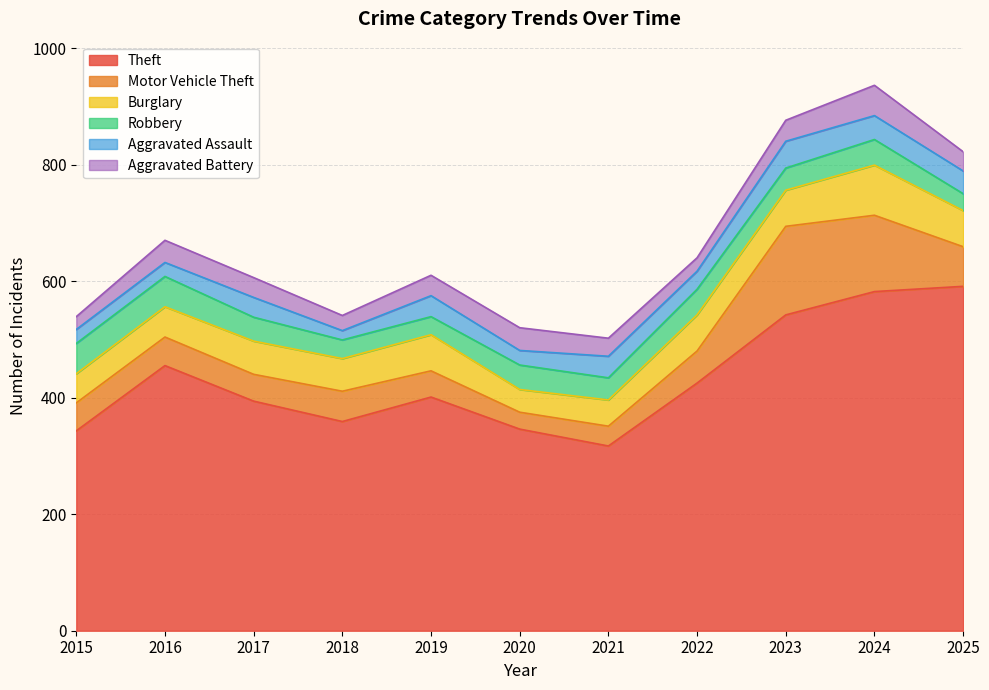

What is the total value across all series at 2019?

610